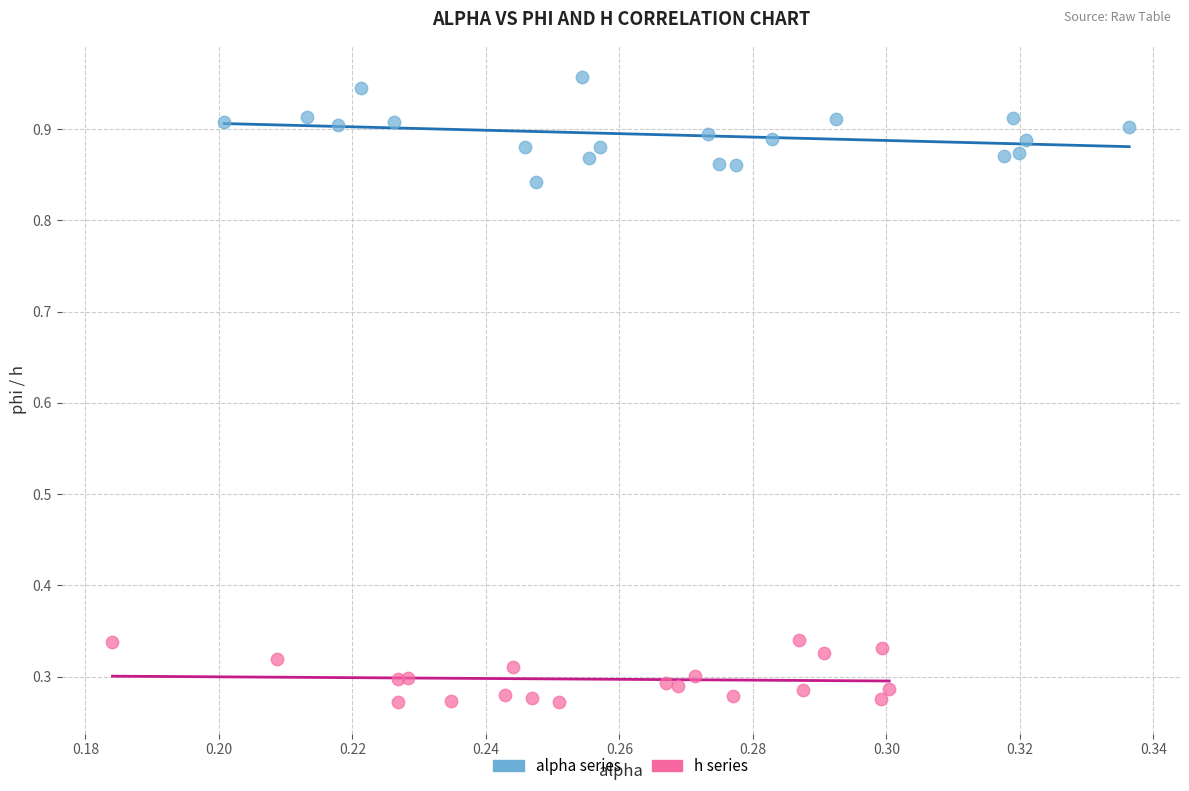

Which series reaches the minimum Y coordinate?

h series